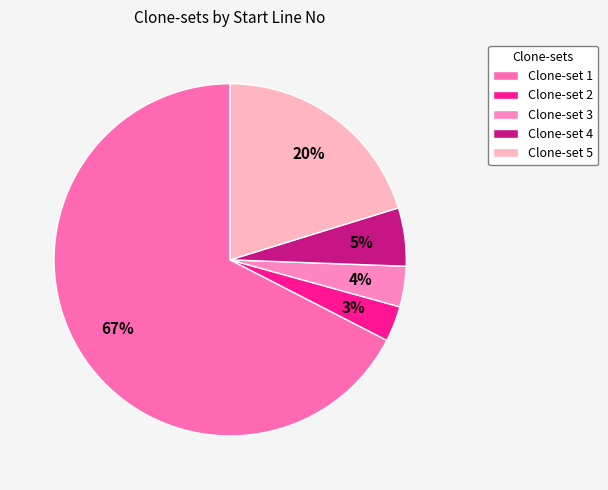

How many slices are in this pie chart?

5